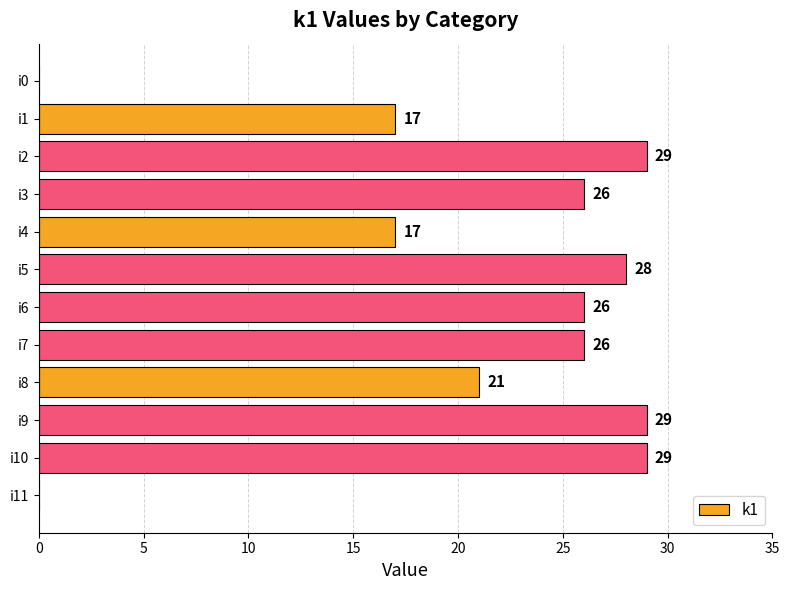

What is the sum of the values at i6 and i10?

55